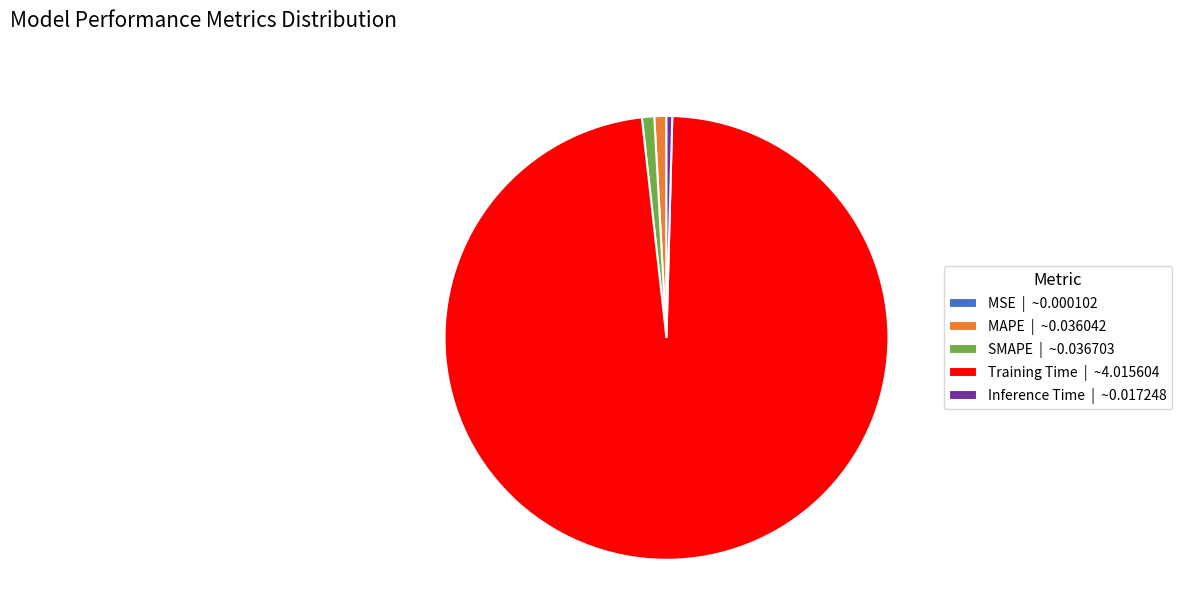

Does Training Time represent more than half of the total?

Yes